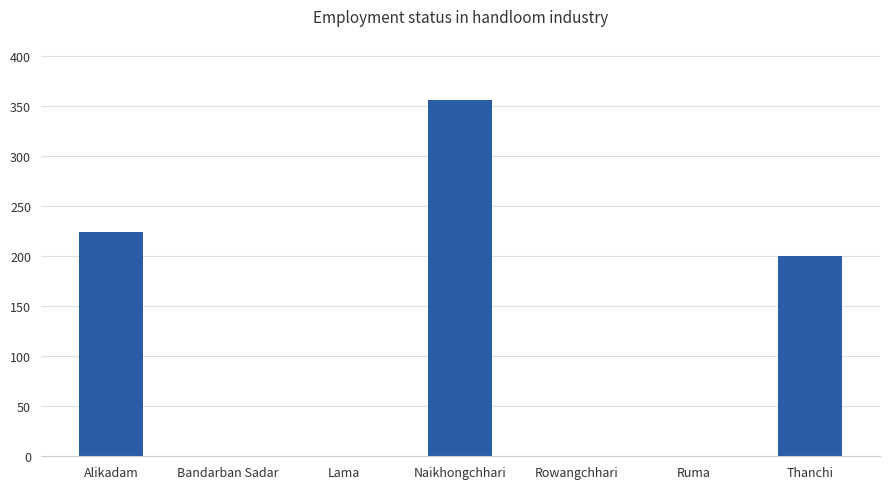

The value at Rowangchhari is 0. True or false?

True